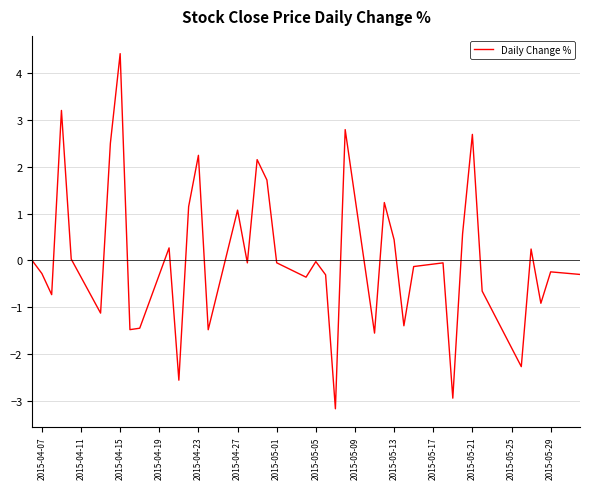

What is the maximum value shown in the chart?

4.4